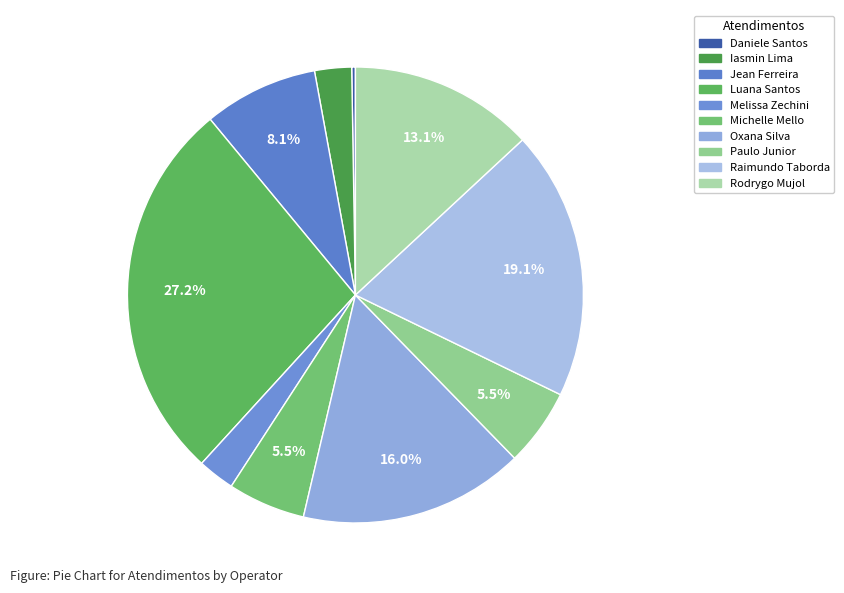

Is there any slice that represents more than half of the pie?

No